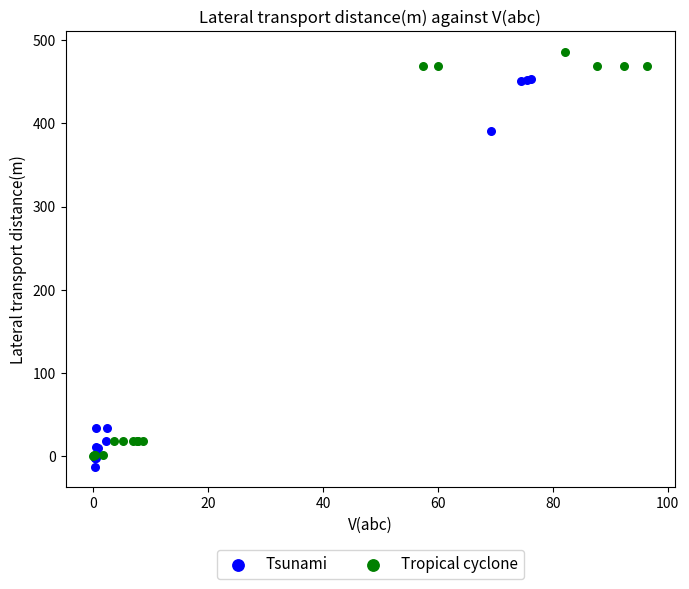

Which series reaches the maximum Y coordinate?

Tropical cyclone